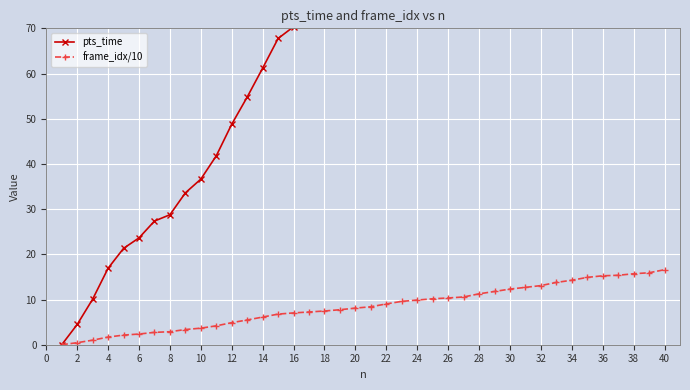

What is the highest value of the frame_idx/10 series?

16.6